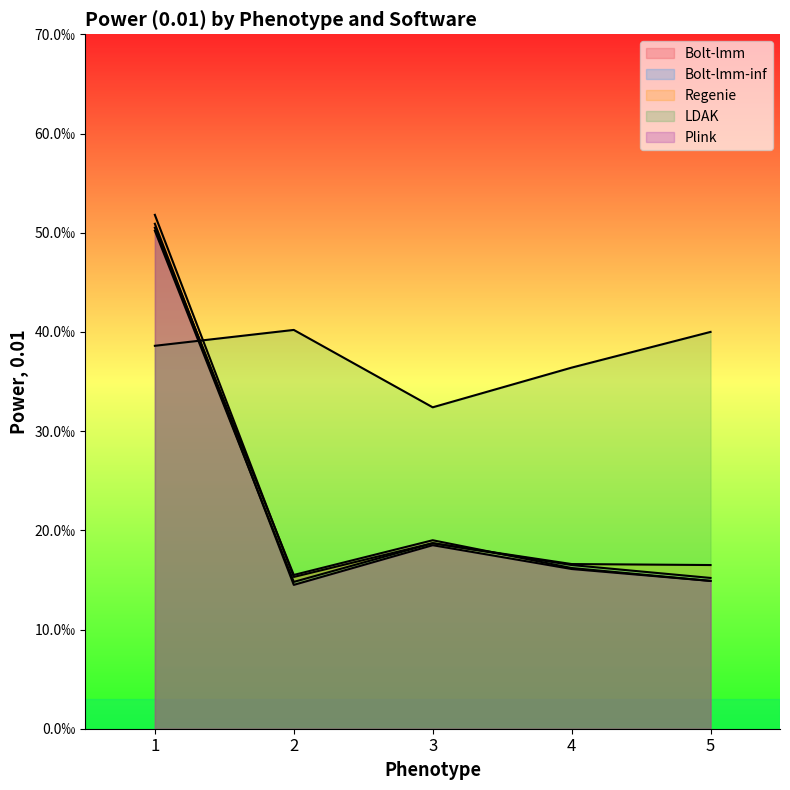

True or false: Regenie and Plink intersect in this chart.

False